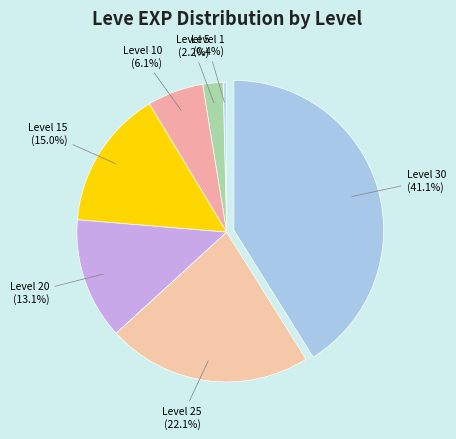

How many segments does this pie chart have?

7